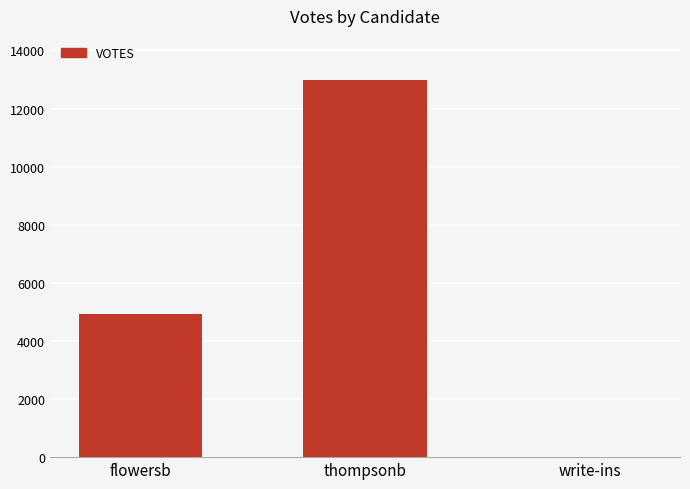

How many series are shown in this chart?

1